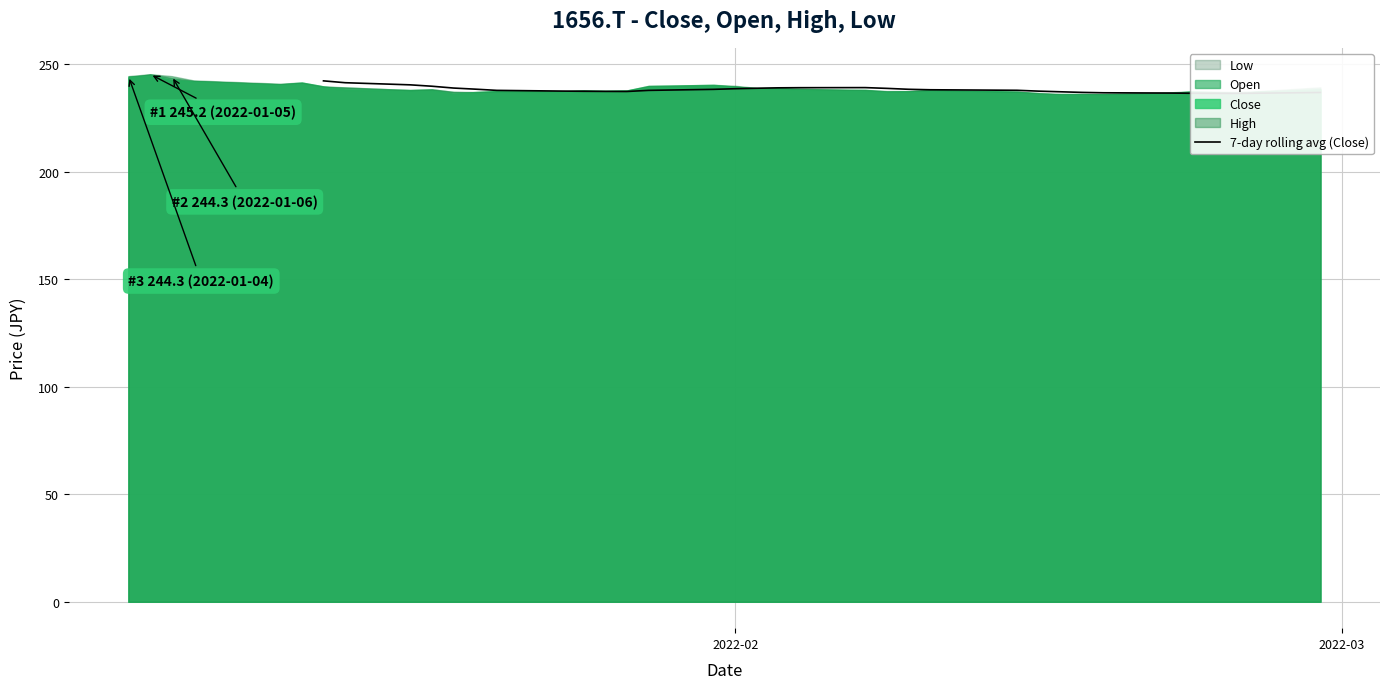

How many data points are above 237?

24